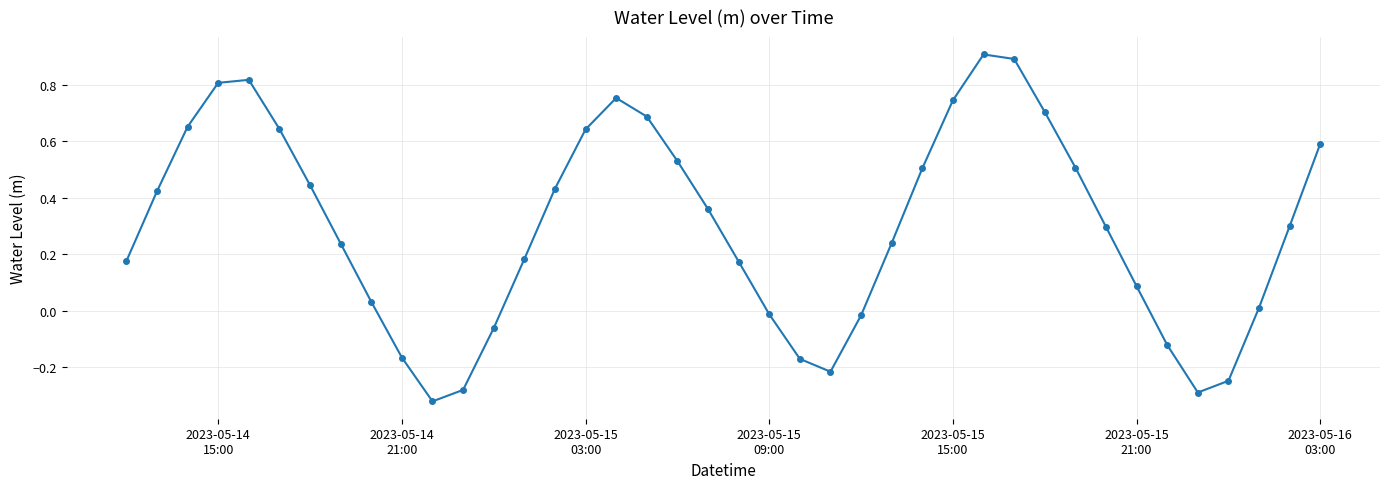

What is the difference between the maximum and minimum values?

1.2